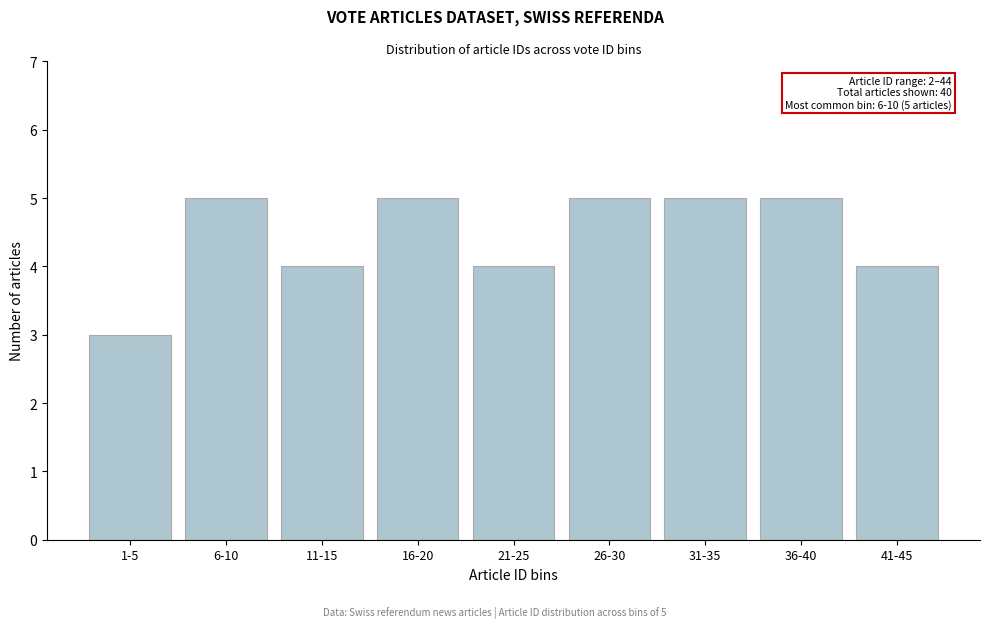

Reading right to left, list all the values displayed in this chart.

4	5	5	5	4	5	4	5	3